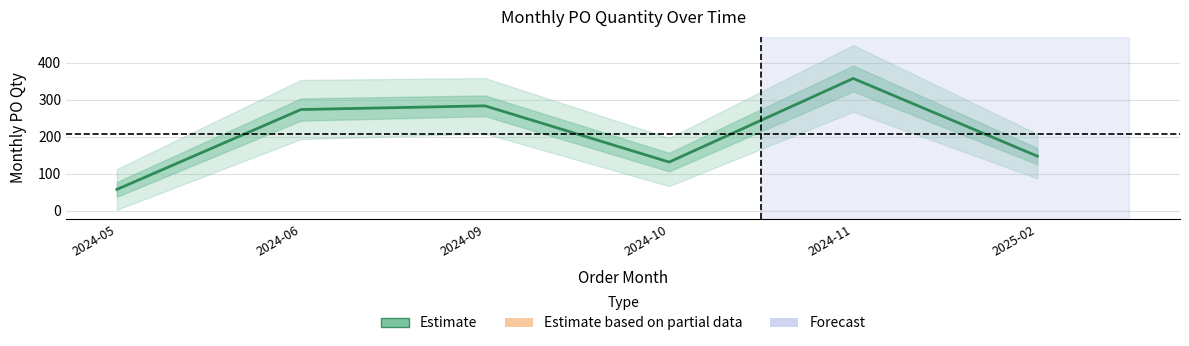

At which label is the value closest to 208?

2025-02